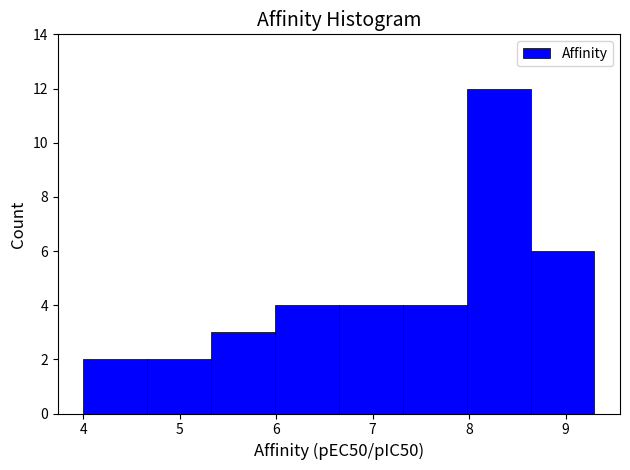

Reading left to right, list every bar in this chart as the range it spans on the x-axis followed by its height. Neither the bar edges nor the heights are printed on the chart, so give them approximately, as read against the axes.

4.0 to 4.7: 2
4.7 to 5.3: 2
5.3 to 6.0: 3
6.0 to 6.7: 4
6.7 to 7.3: 4
7.3 to 8.0: 4
8.0 to 8.6: 12
8.6 to 9.3: 6